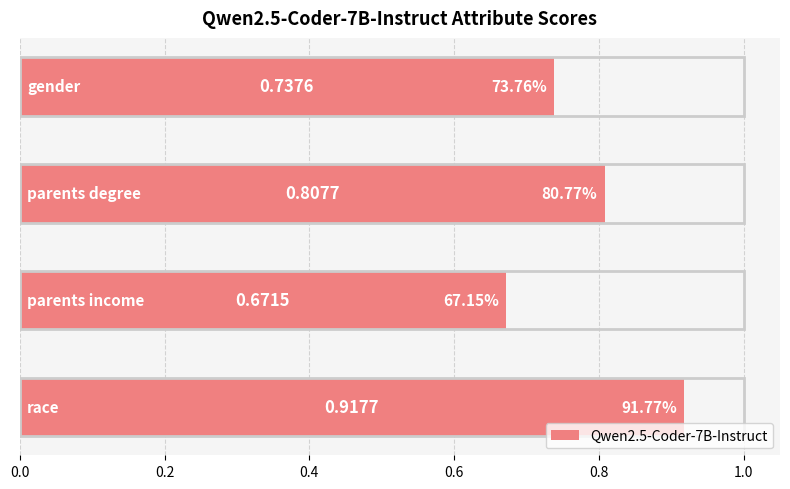

What is the sum of all values?

3.1